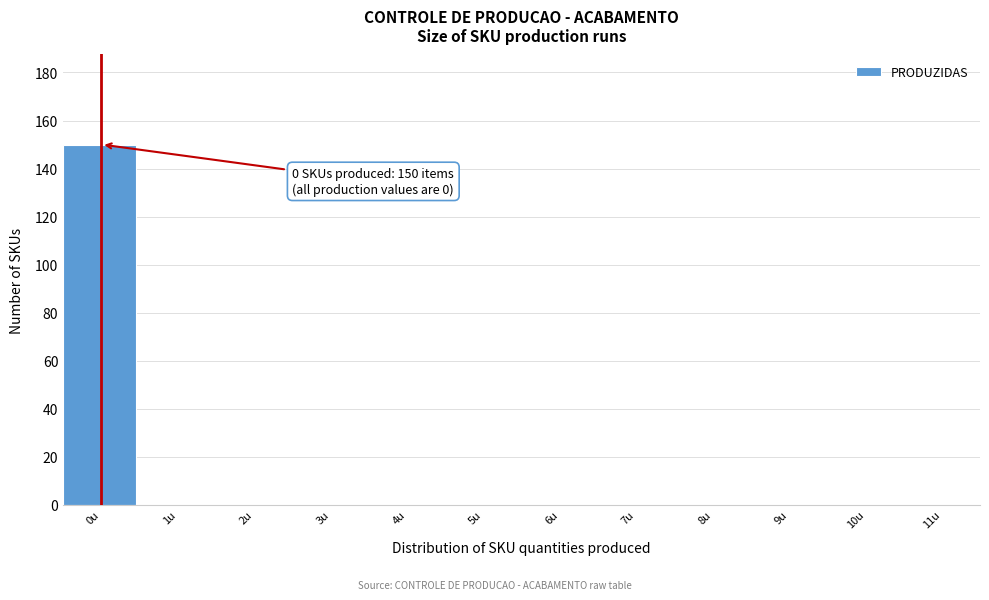

Reading left to right, transcribe all the data shown in this chart.

0u=150	1u=0	2u=0	3u=0	4u=0	5u=0	6u=0	7u=0	8u=0	9u=0	10u=0	11u=0